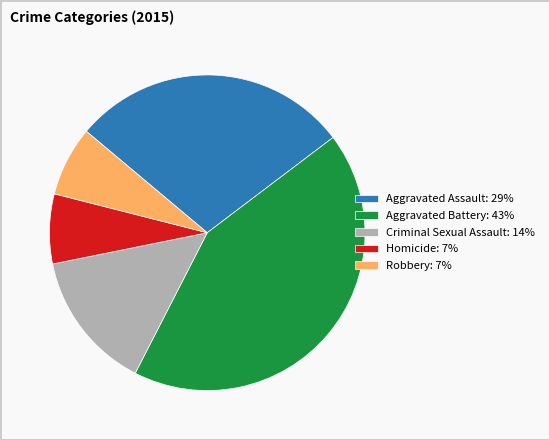

Combined, do Aggravated Assault: 29% and Aggravated Battery: 43% account for over 50%?

Yes